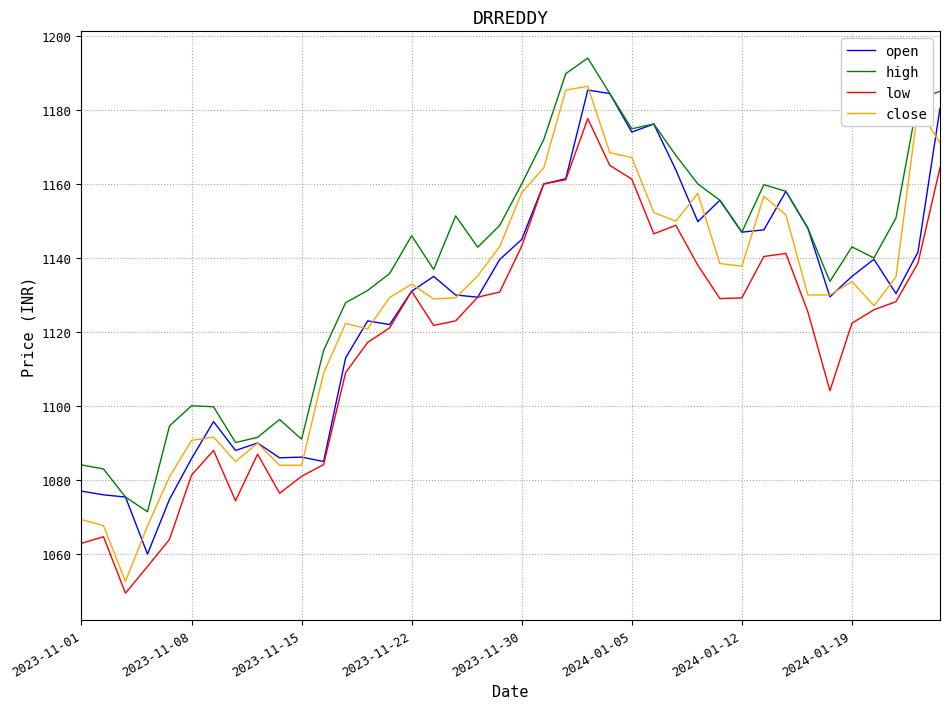

What is the difference between the maximum and minimum values in the high series?

122.6